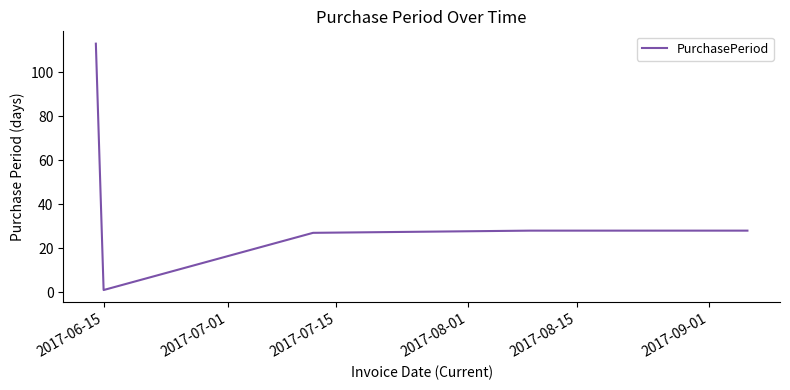

What is the average value?

39